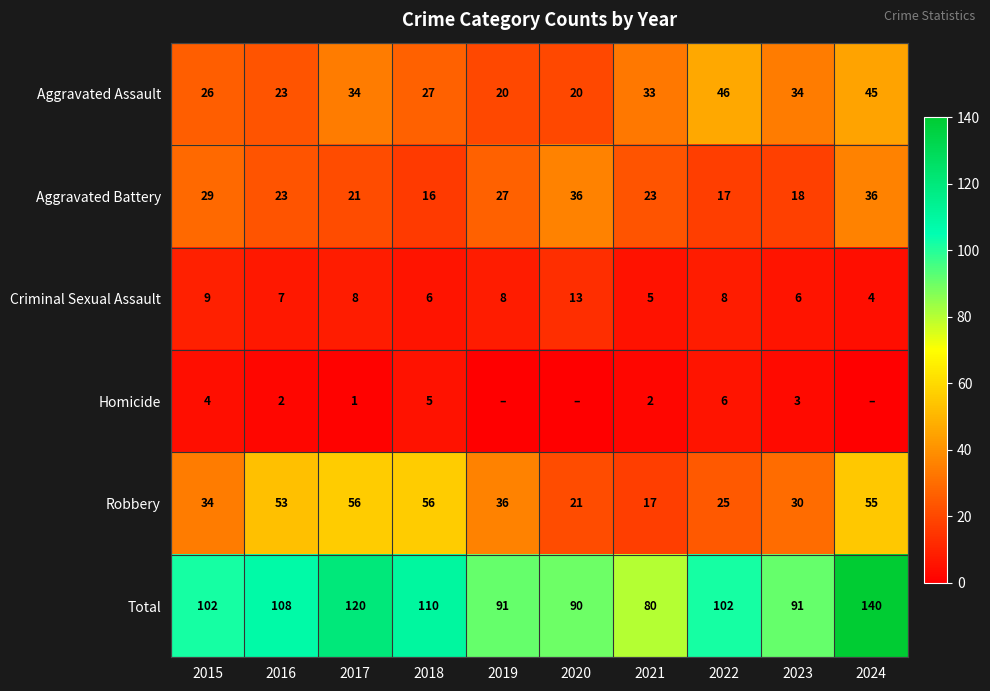

At which label does Aggravated Assault first exceed 33?

2017